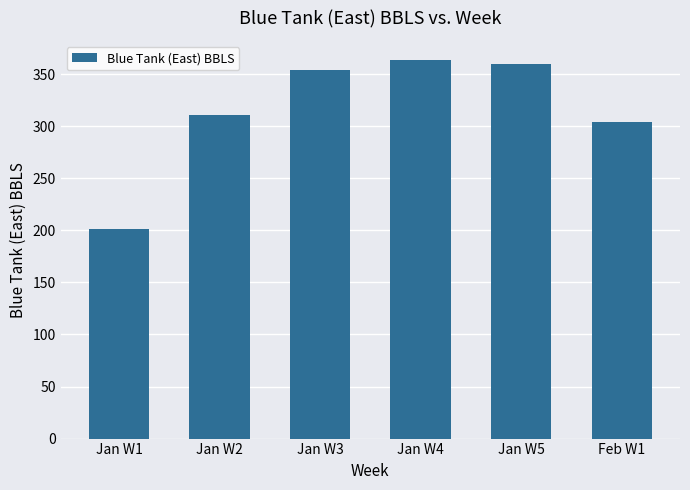

What is the sum of all values?

1894.8